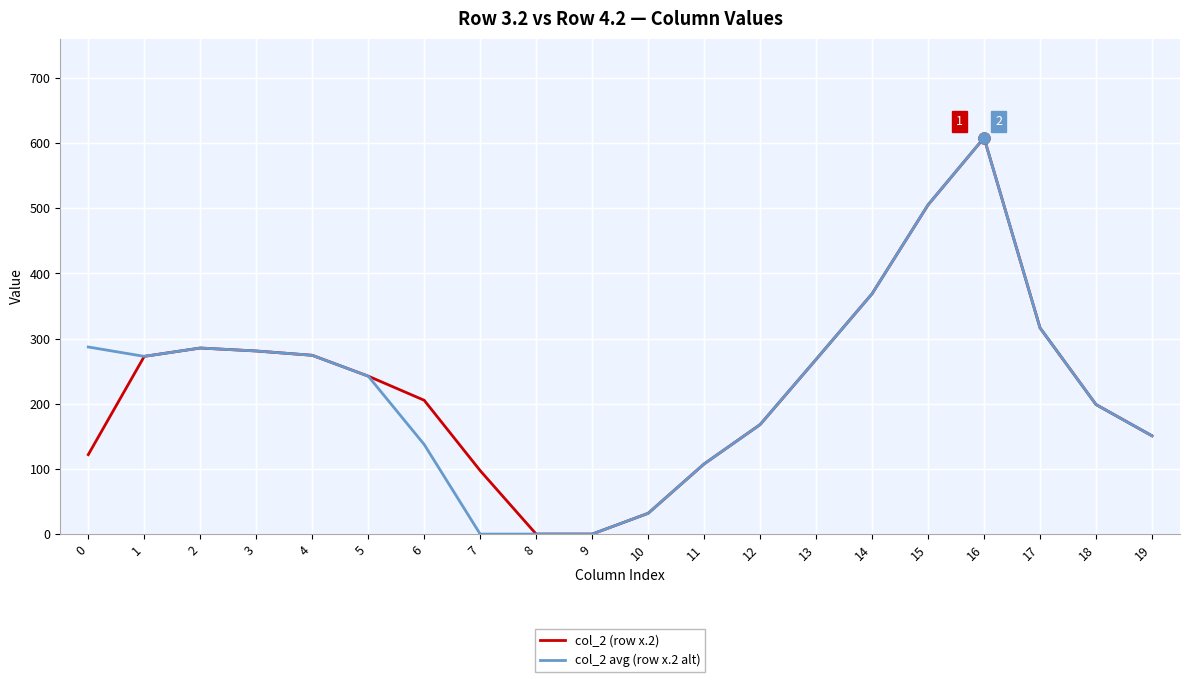

Which category has the highest value across all series?

16